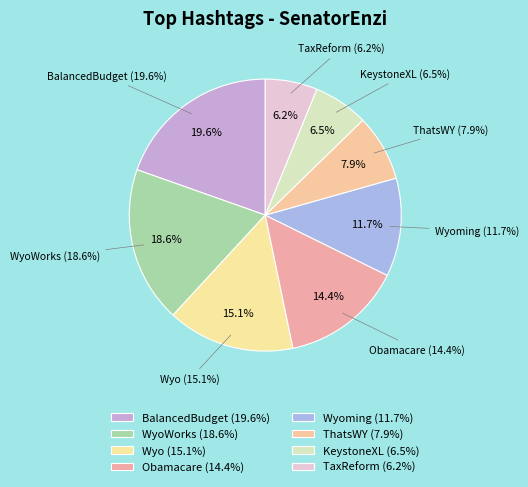

Which has a higher value, Wyo or BalancedBudget?

BalancedBudget